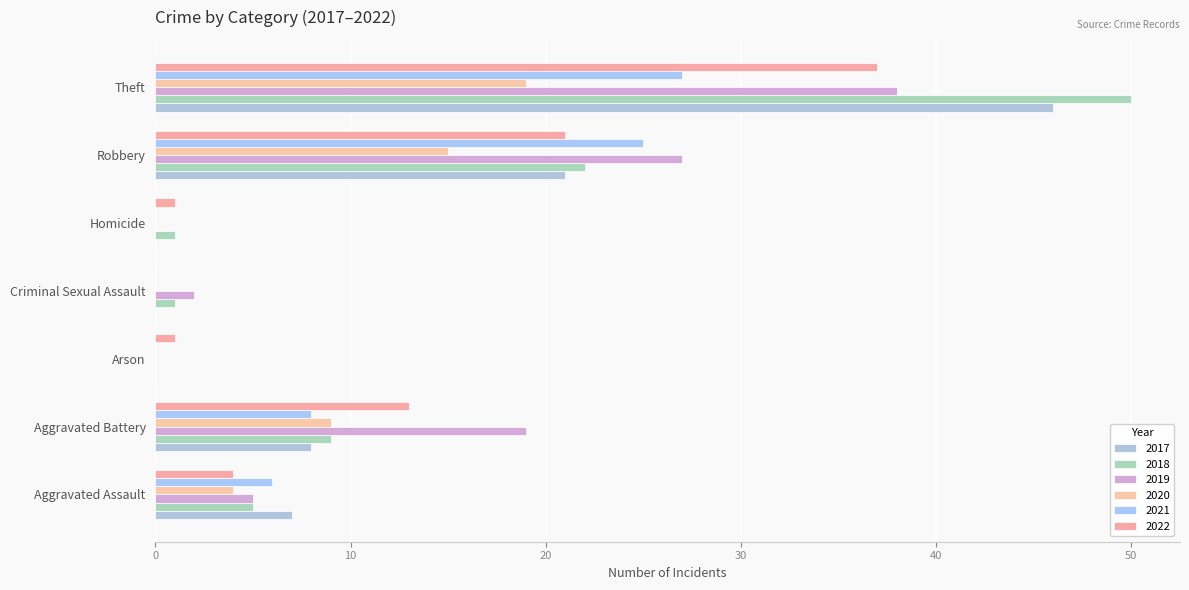

Rank the series by their maximum value, from lowest to highest.

2020, 2021, 2022, 2019, 2017, 2018